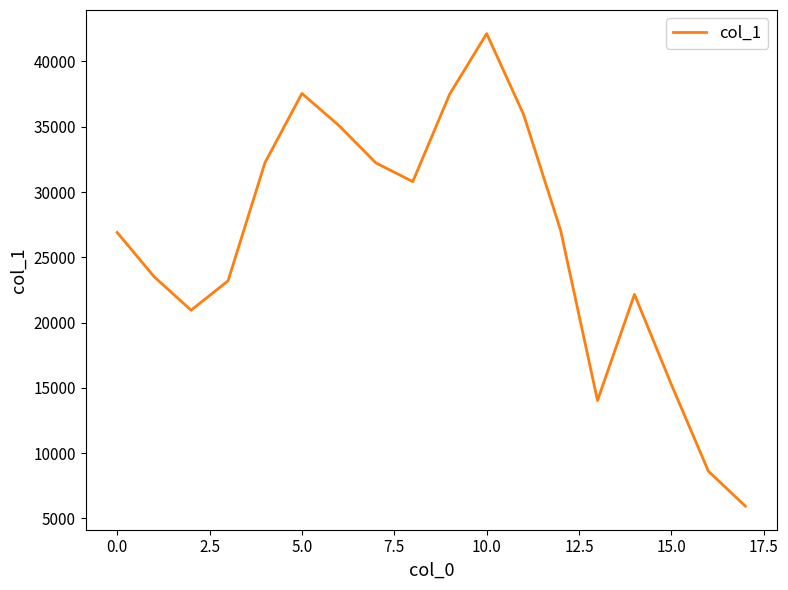

What is the difference between the maximum and minimum values?

36184